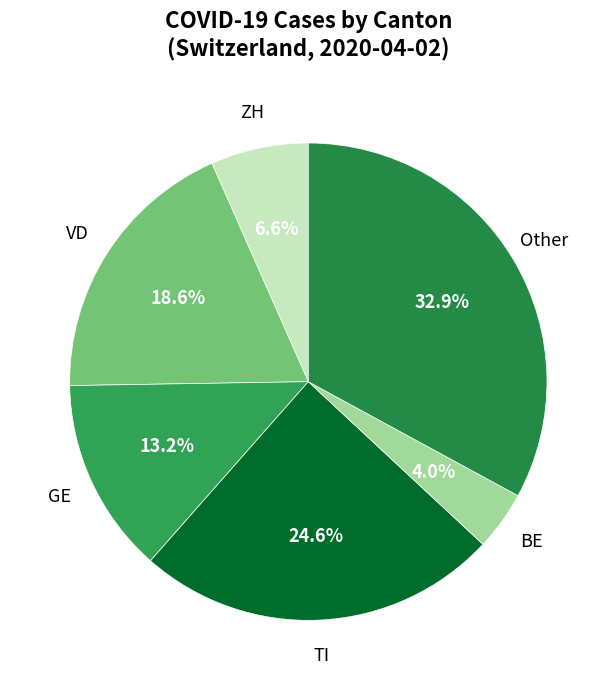

To the nearest percent, what is the difference between the largest and smallest slice percentages?

29%